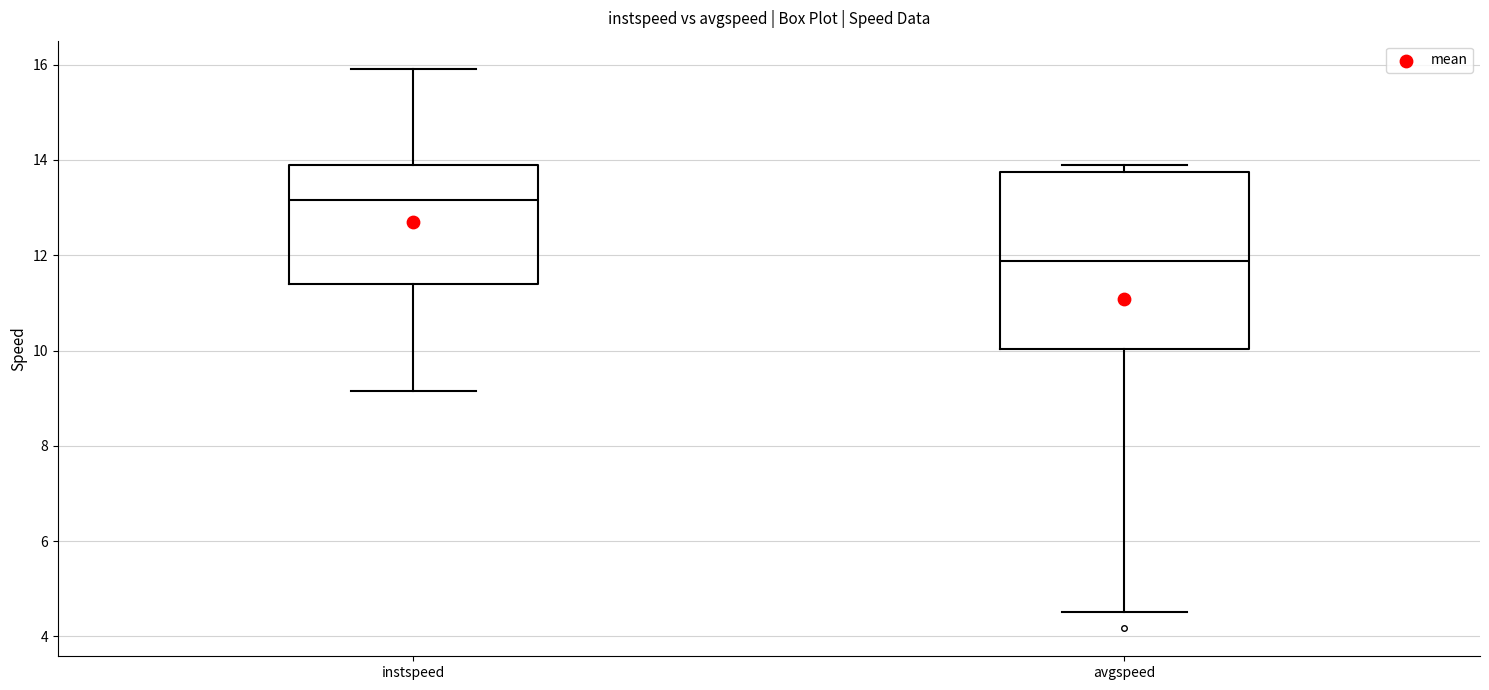

Which box's median line is the highest?

instspeed